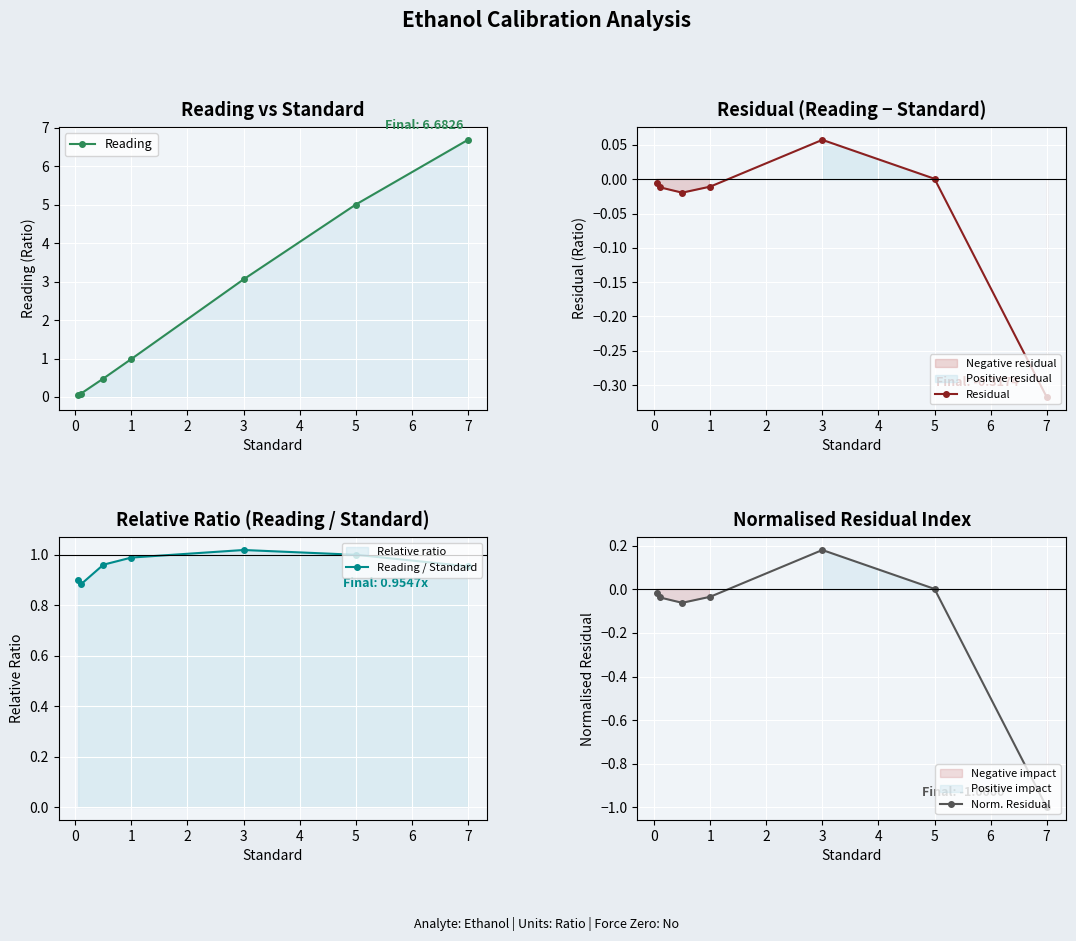

The Reading series shows 6.7 at 7. True or false?

True